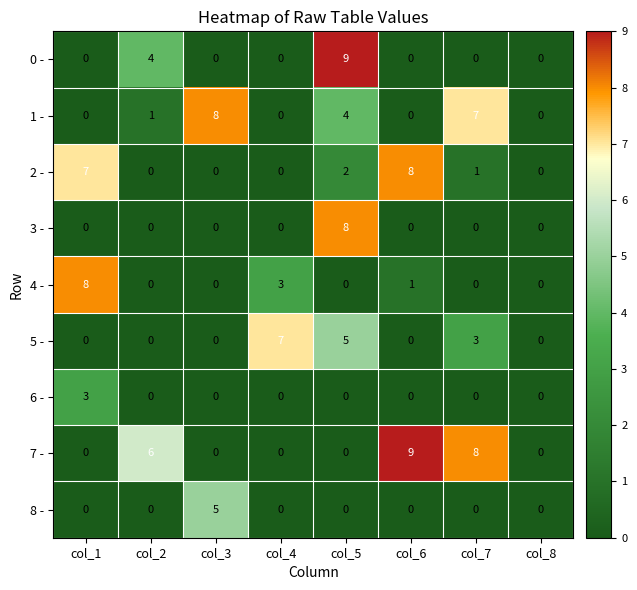

How many data points does each series have?

8